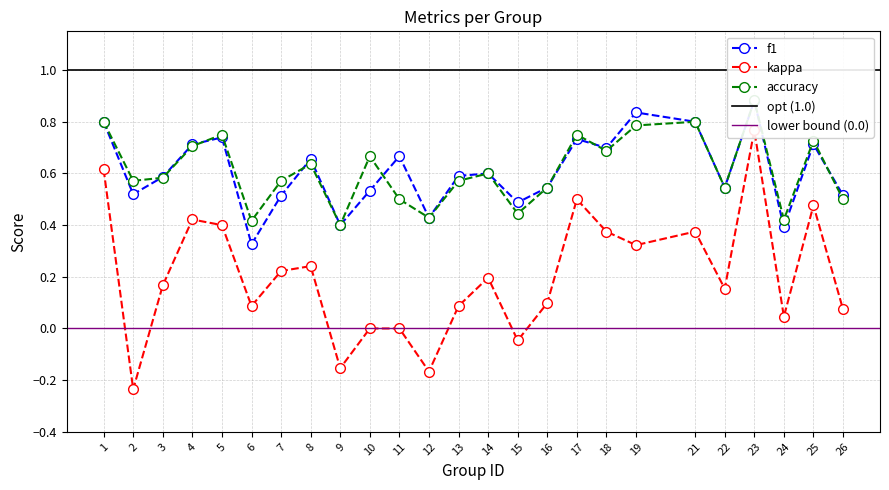

How many negative values does the kappa series have?

4